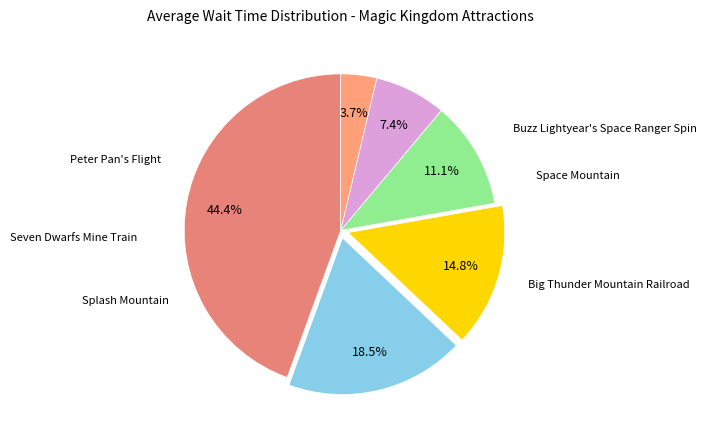

Which category has the smallest portion of the pie?

Buzz Lightyear's Space Ranger Spin